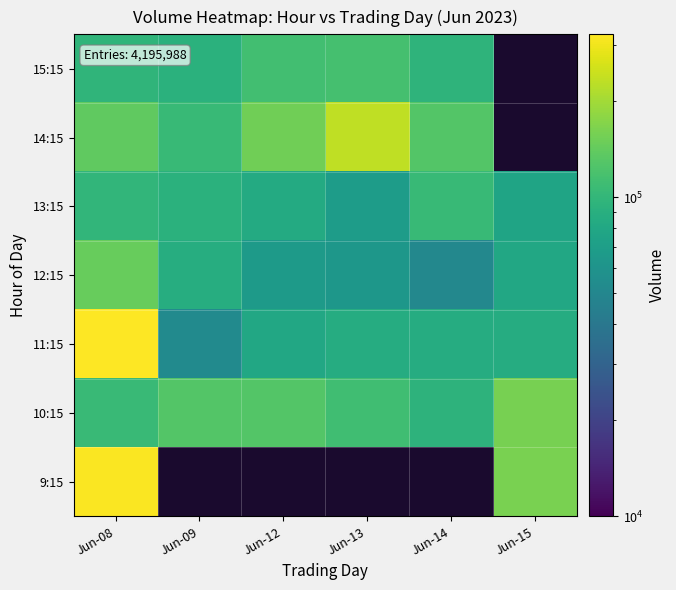

Is the value of 9:15 at Jun-09 greater than the value of 14:15 at Jun-14?

No